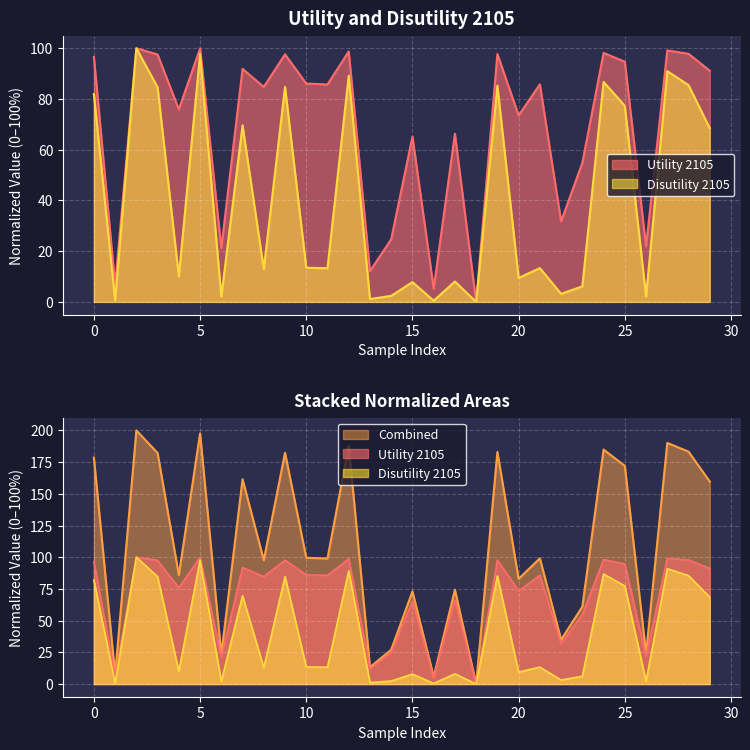

In Utility 2105, how many points are higher than both neighbors (excluding endpoints)?

11